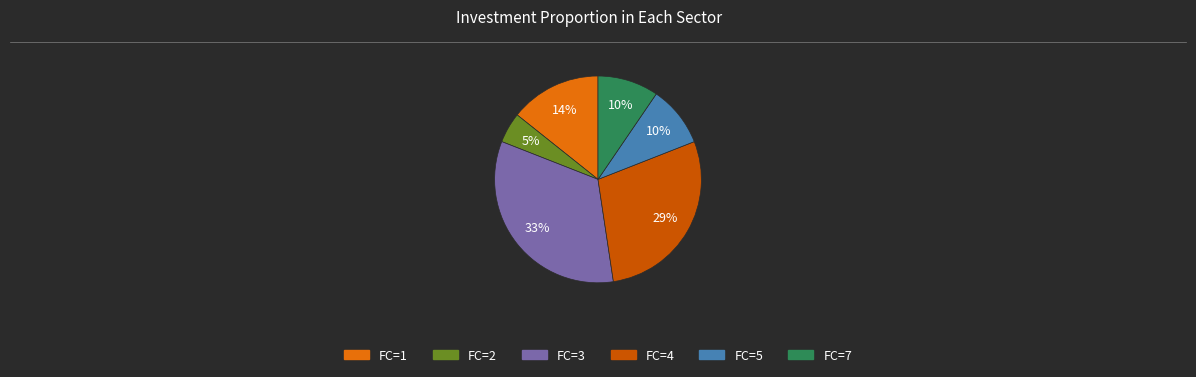

What is the smallest slice in the pie chart?

FC=2